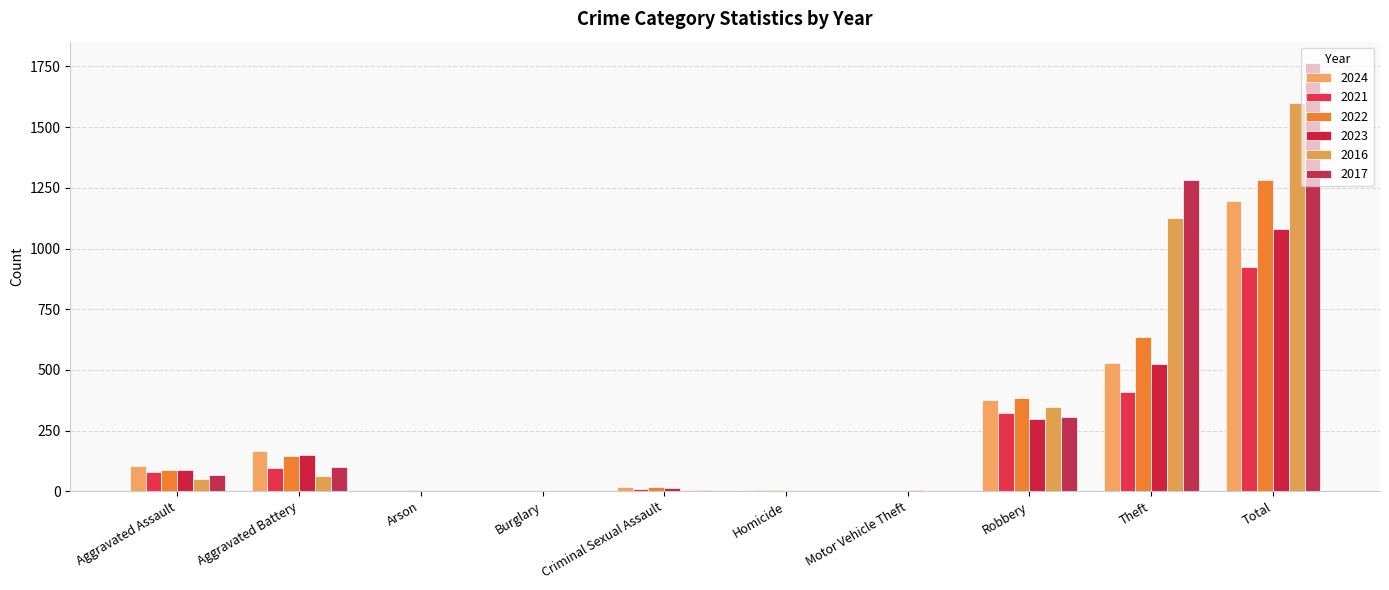

Which series has the largest range (max minus min)?

2017